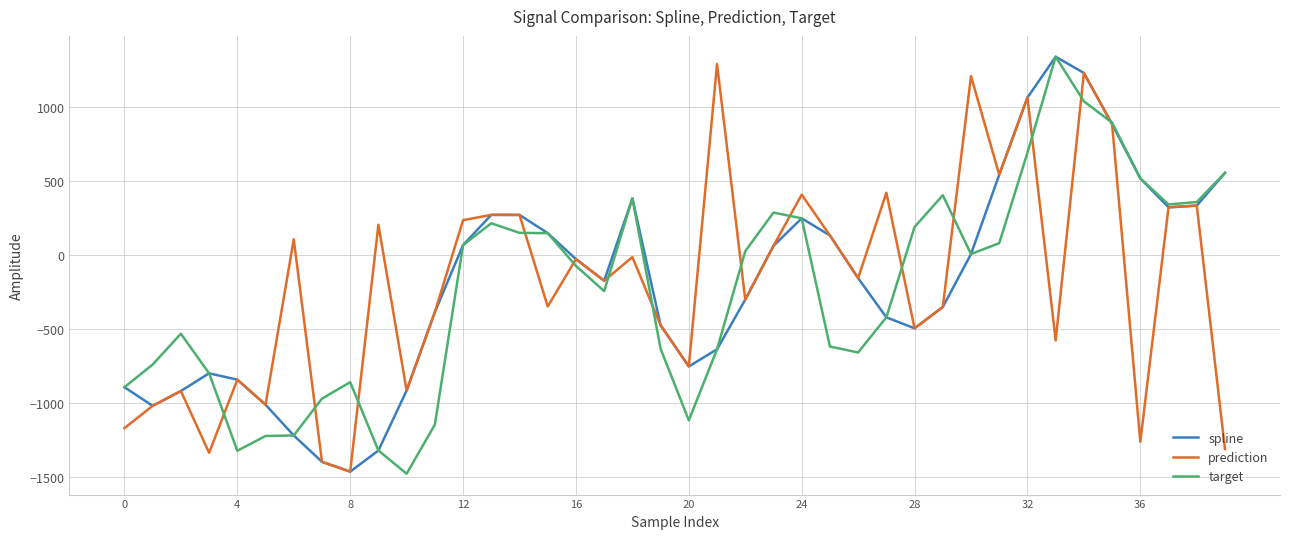

What is the greatest value displayed?

1336.3